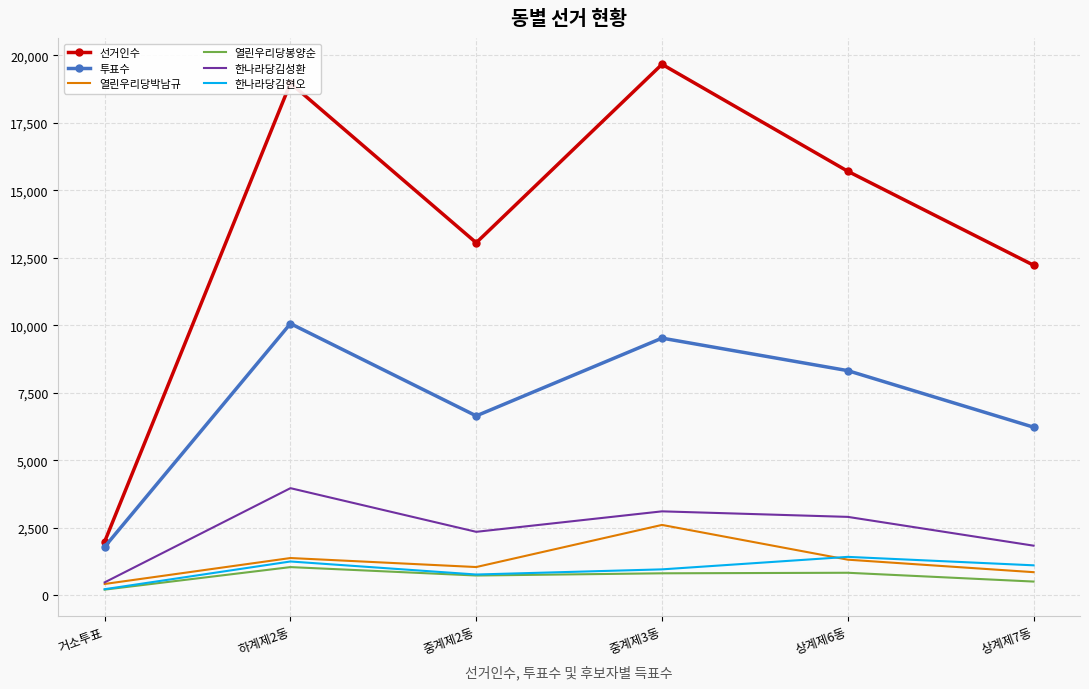

What is the maximum value shown in the chart?

19670